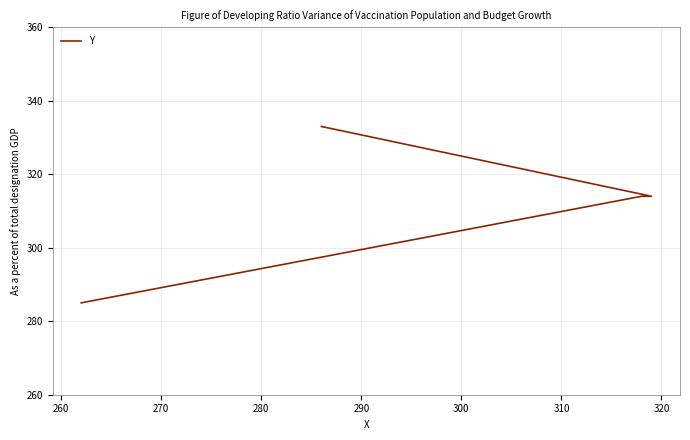

What is the difference between the maximum and minimum values?

48